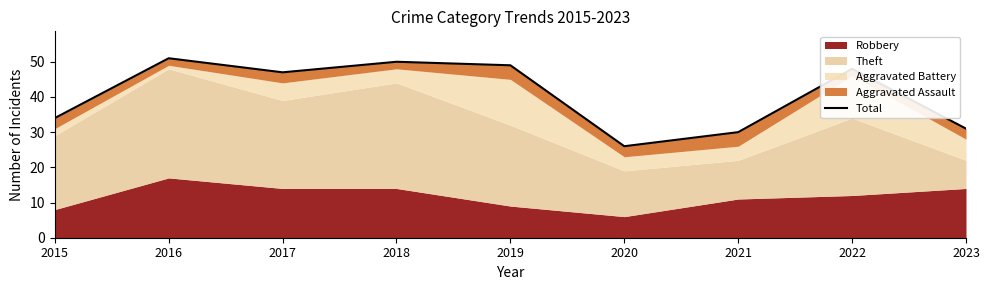

True or false: there are more than 0 points higher than both neighbors.

True